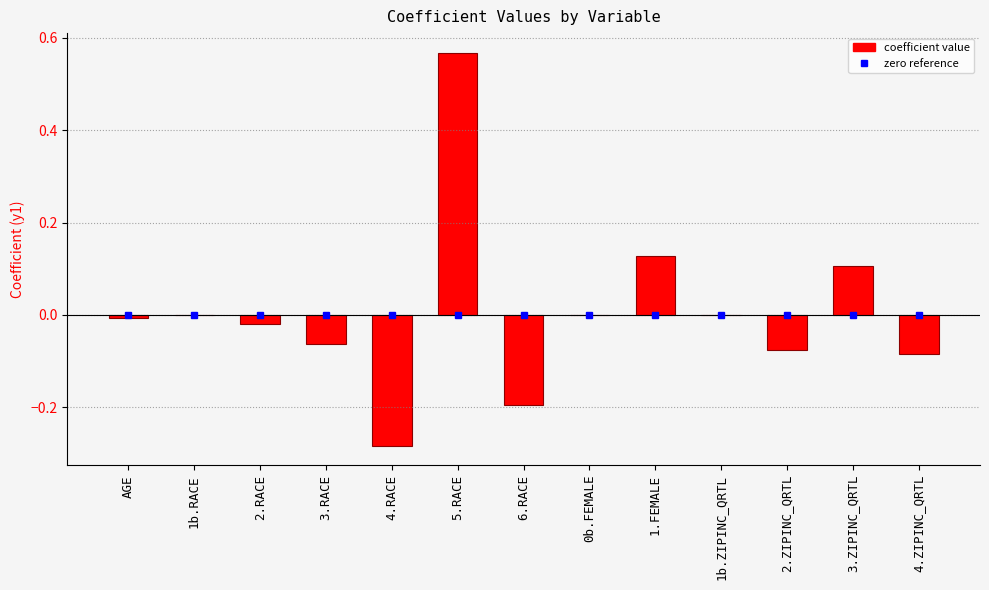

True or false: the data shows -0.4 at 1b.RACE.

False